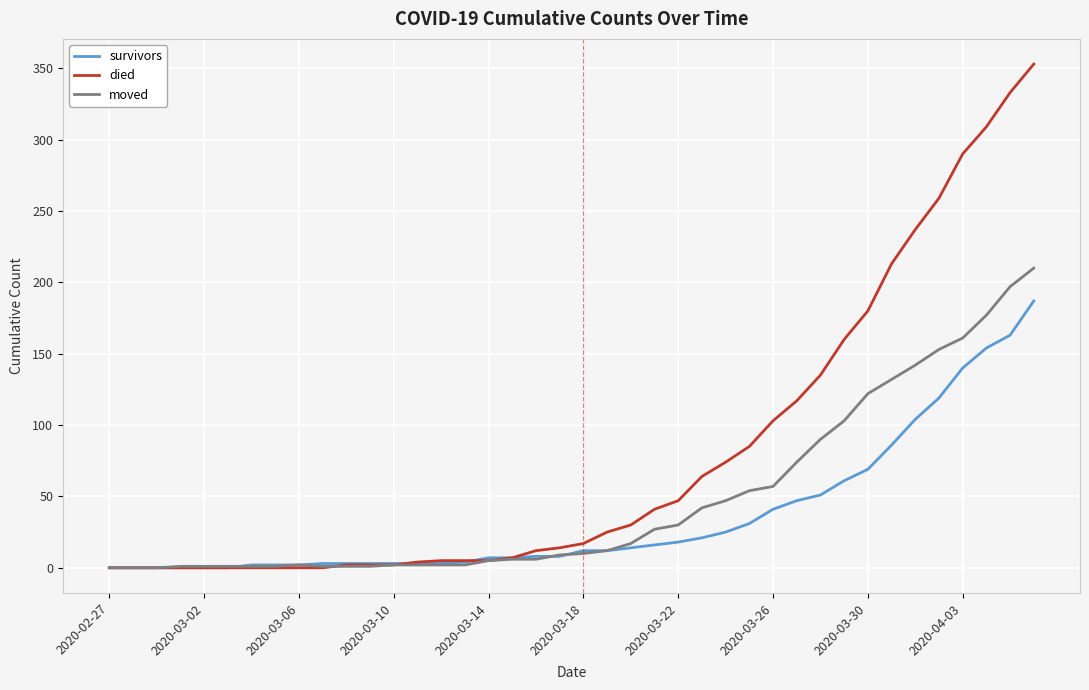

Rank the series by their maximum value, from lowest to highest.

survivors, moved, died